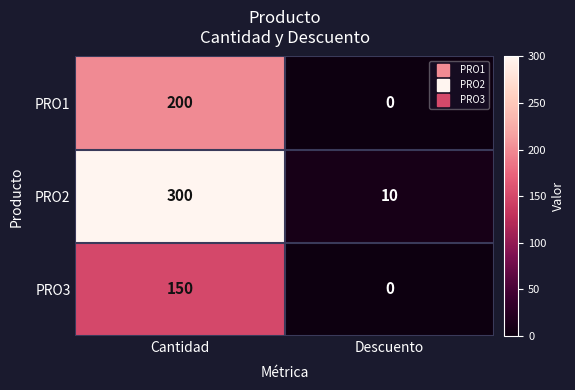

Which series has the largest total across all categories?

PRO2